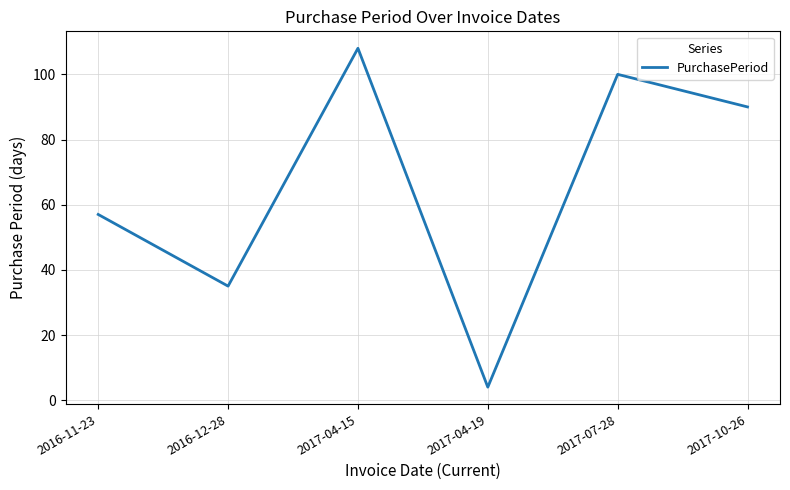

Rank the categories by value from lowest to highest.

2017-04-19, 2016-12-28, 2016-11-23, 2017-10-26, 2017-07-28, 2017-04-15